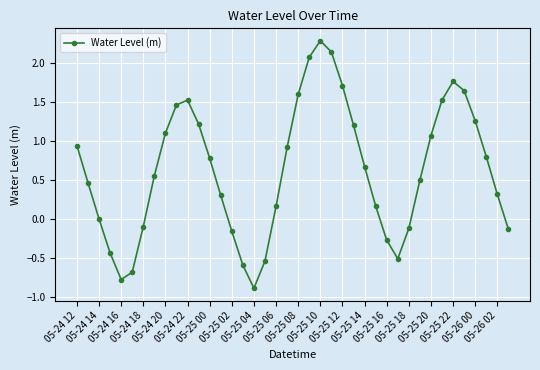

What is the difference between the second highest and minimum values?

3.0